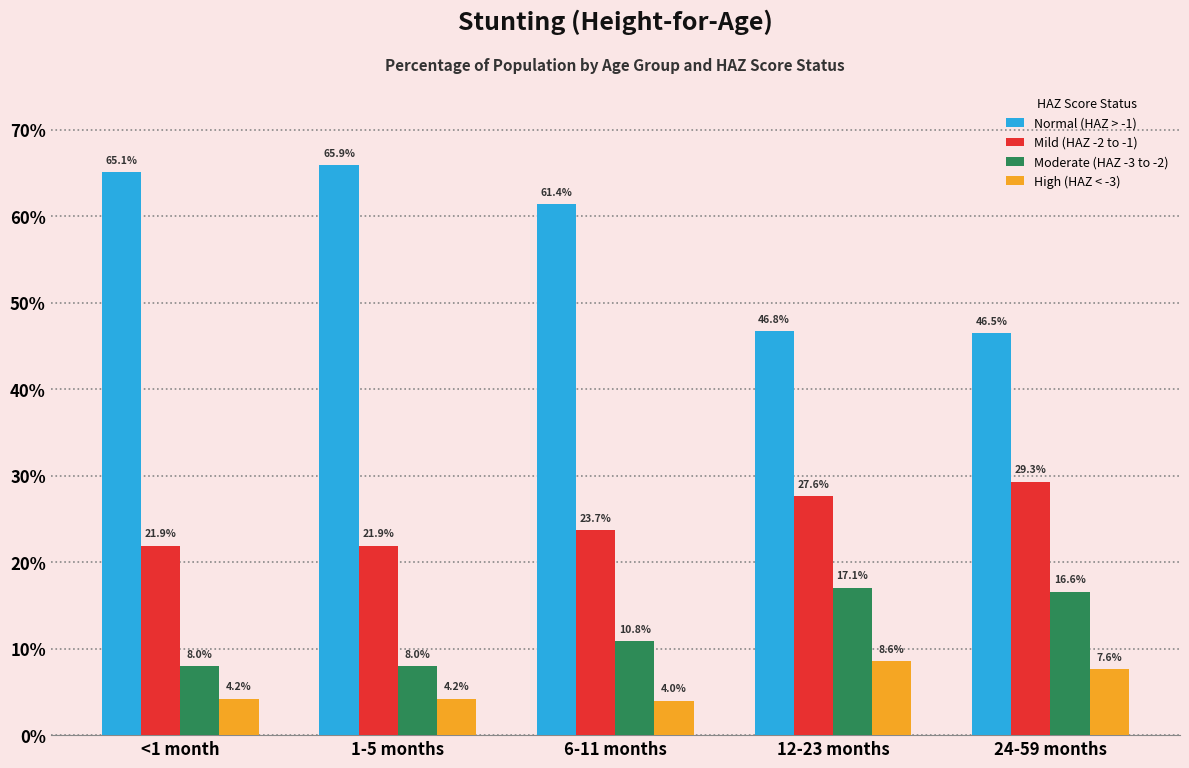

What are all the series names shown in the legend?

Normal (HAZ > -1), Mild (HAZ -2 to -1), Moderate (HAZ -3 to -2), High (HAZ < -3)